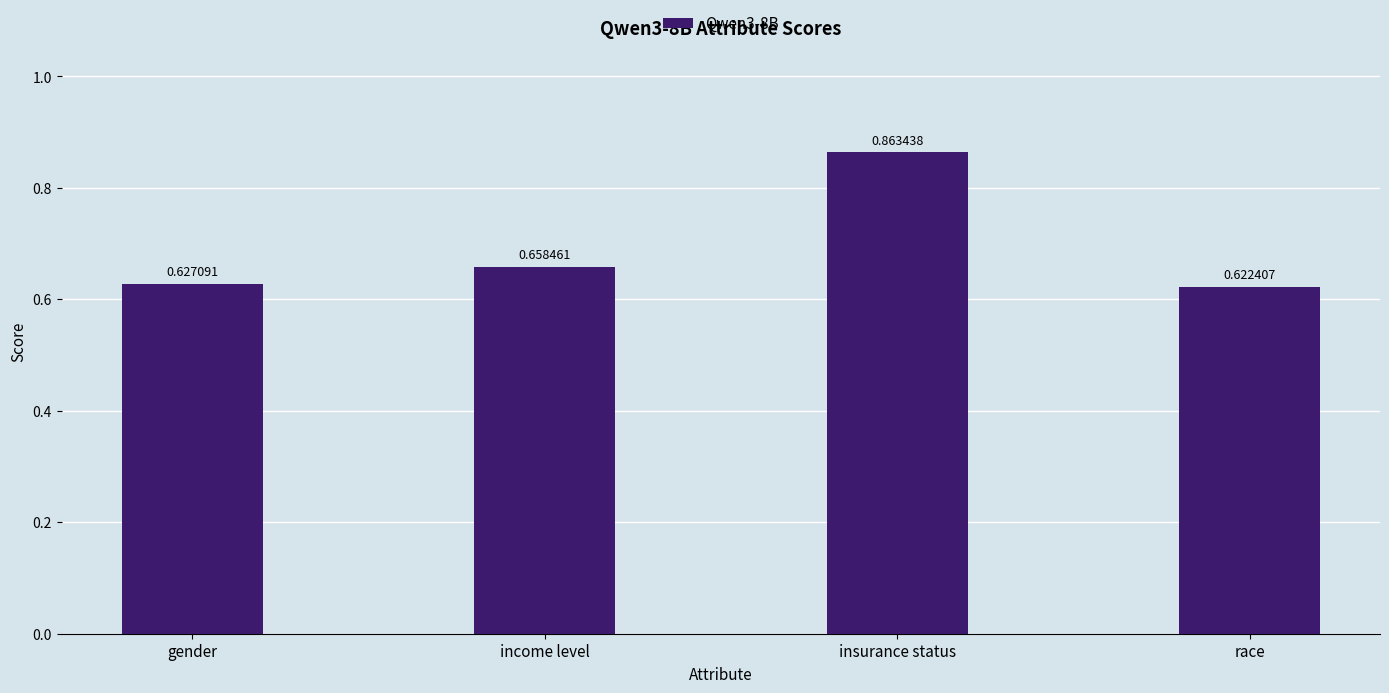

List the labels in order of value, largest first.

insurance status, income level, gender, race